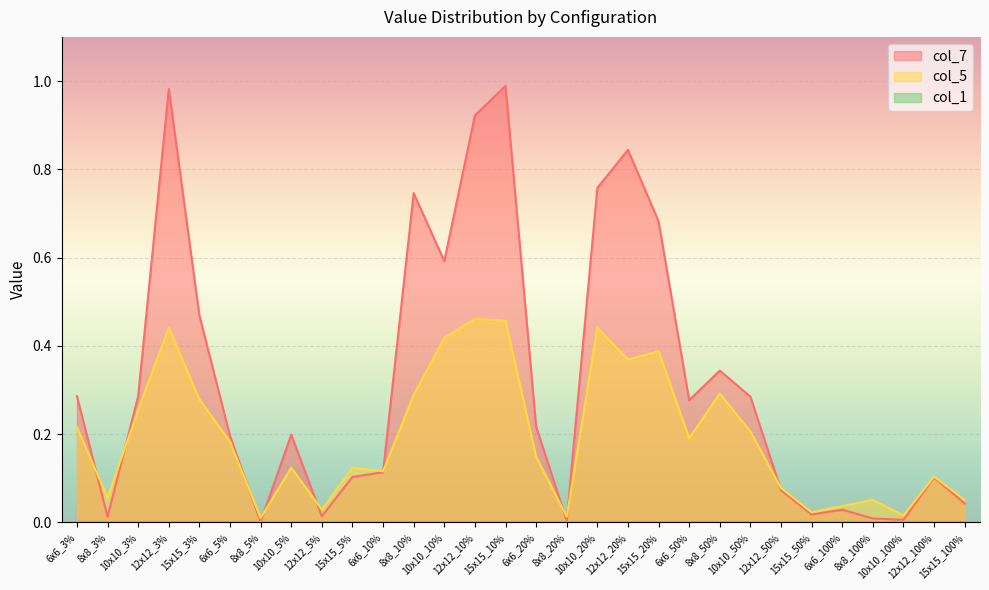

How many lines are shown in the chart?

3